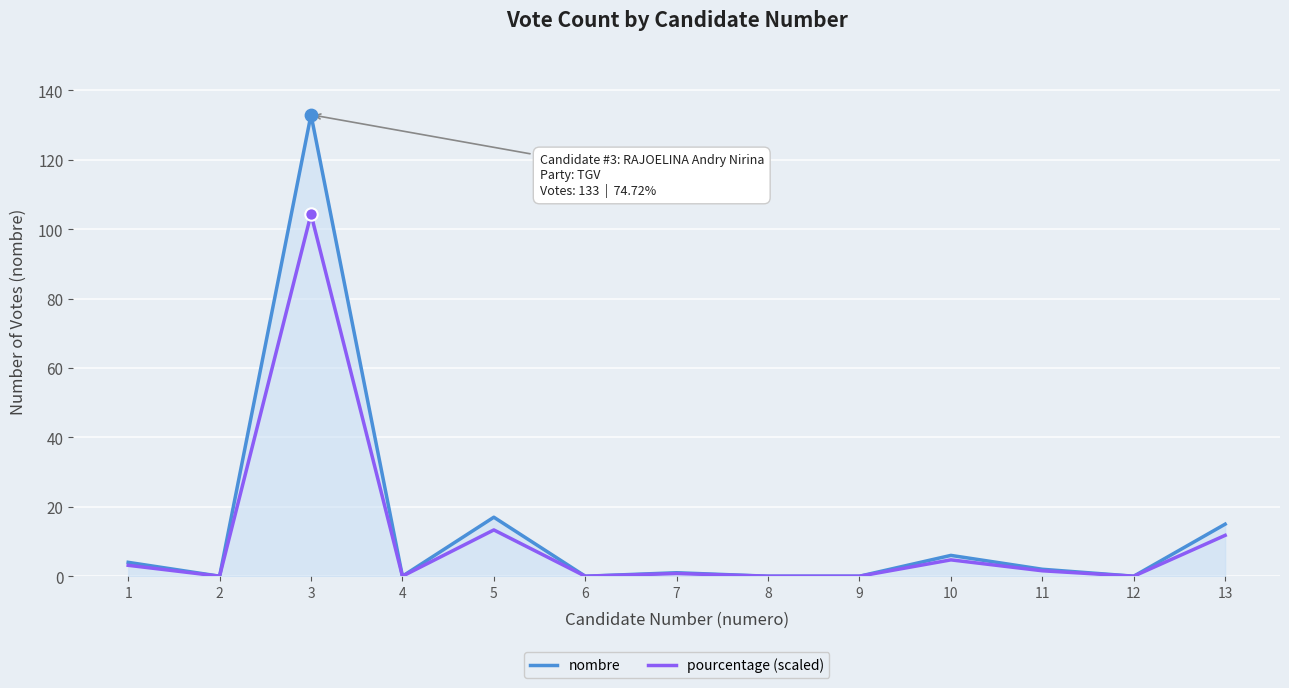

What is the spread (max minus min) of values at 1?

0.9